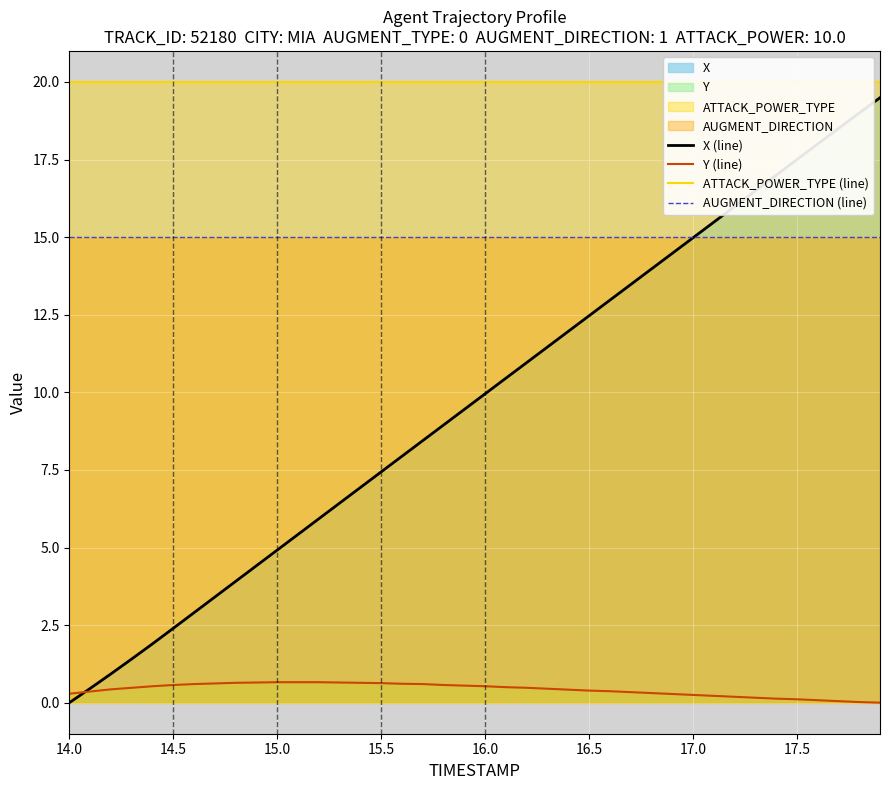

How many categories are shown in the chart?

40